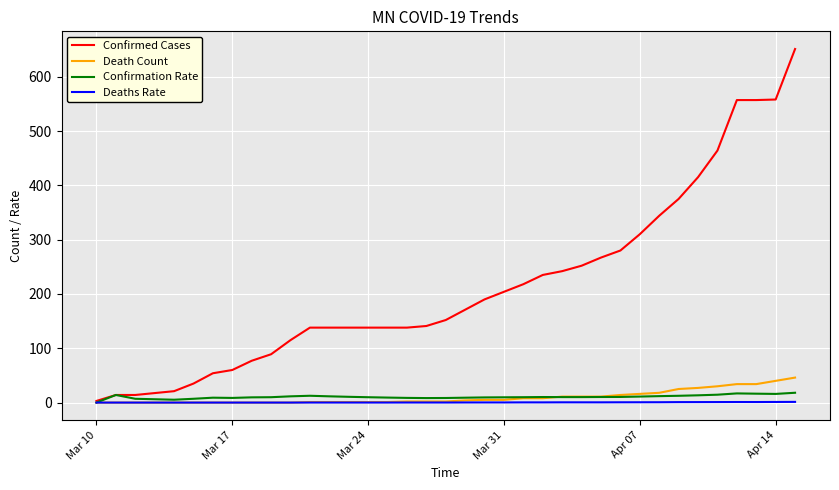

How many series are shown in this chart?

4